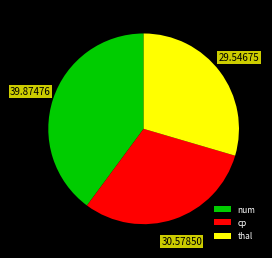

What is the ratio of the value at cp to the value at num?

0.8